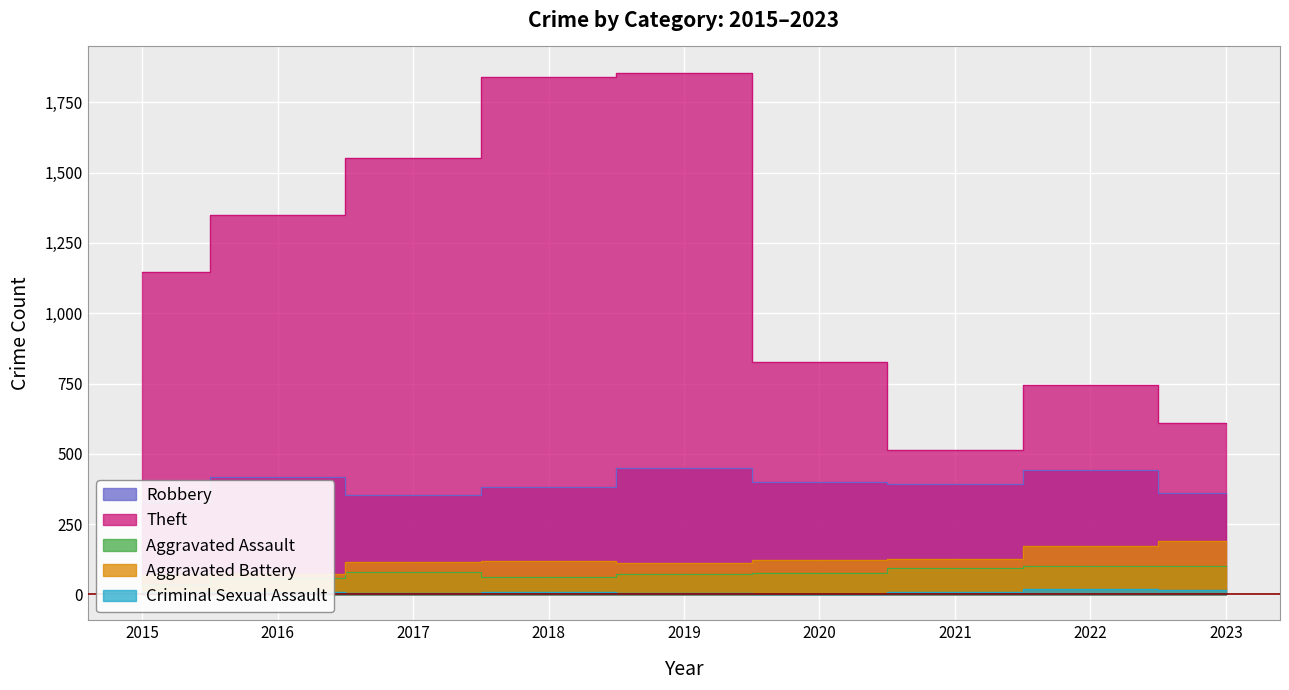

What is the difference between the highest and lowest values at 2023?

594